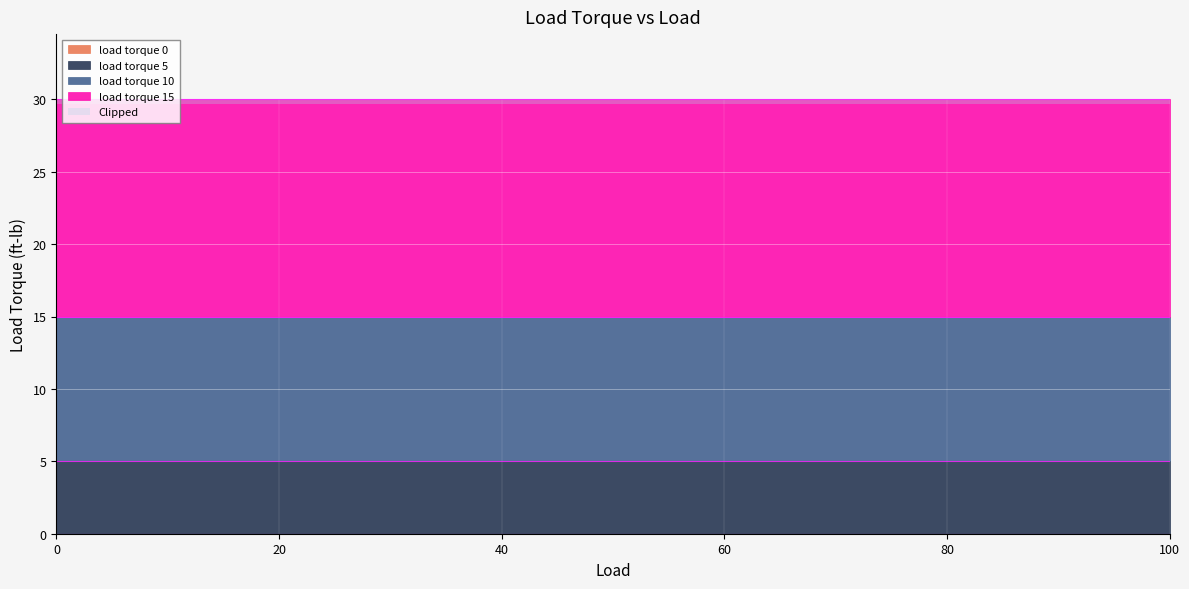

Rank the categories by load torque 15 value from highest to lowest.

0, 5, 10, 15, 20, 25, 30, 35, 48, 54, 74, 84, 90, 100